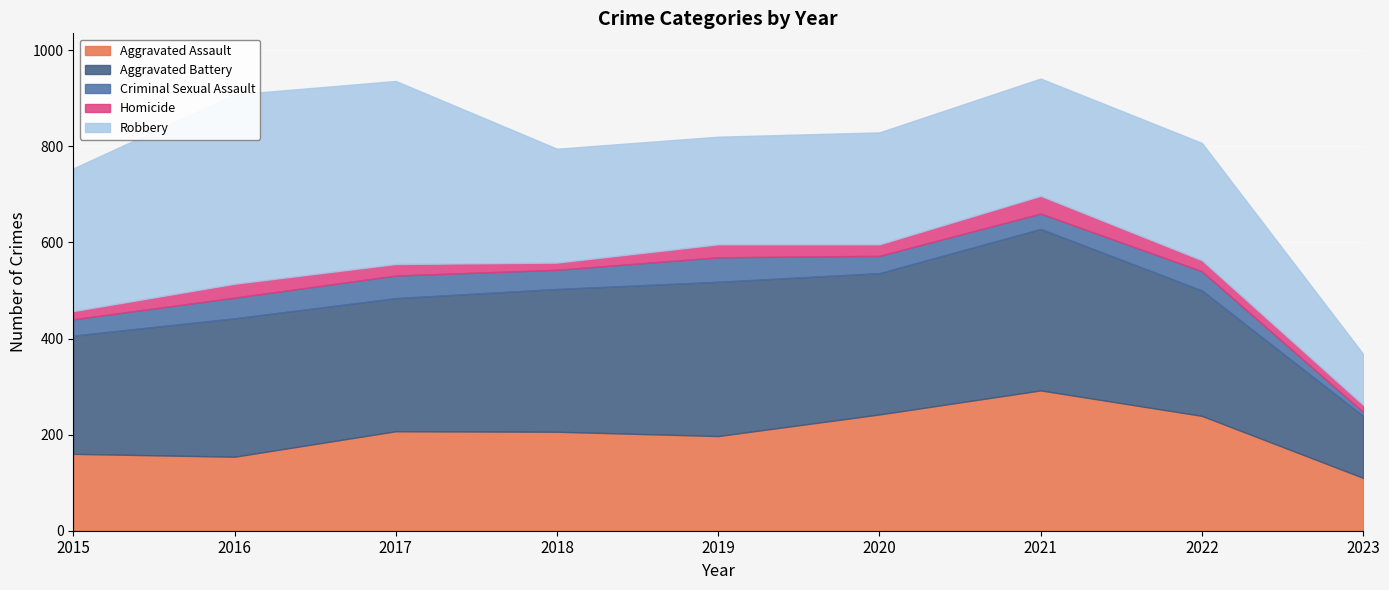

At how many categories does at least one series exceed 129?

8